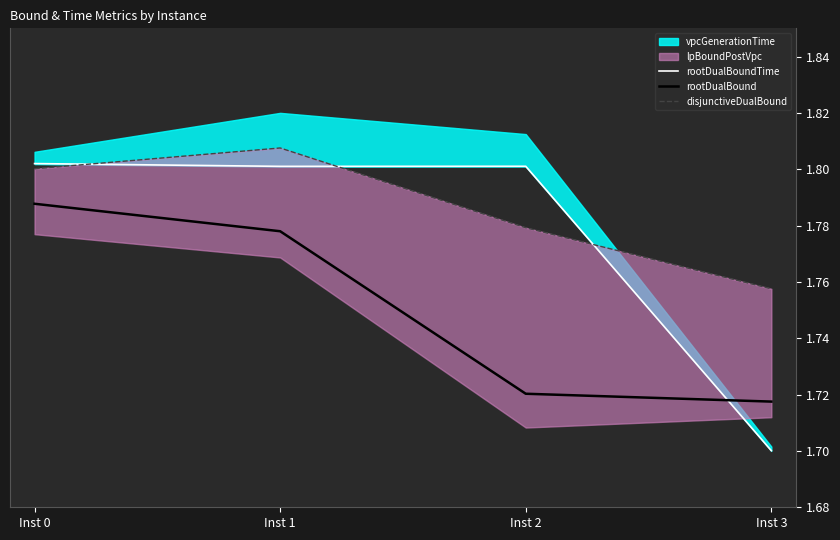

What is the sum of all rootDualBound values?

7.0